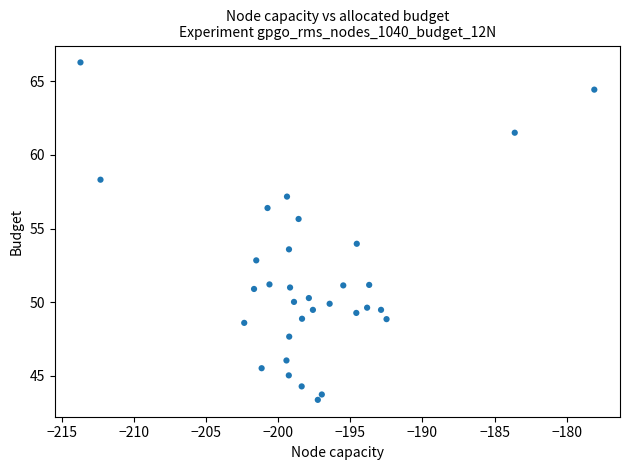

What is the range of X values (max minus min)?

35.6